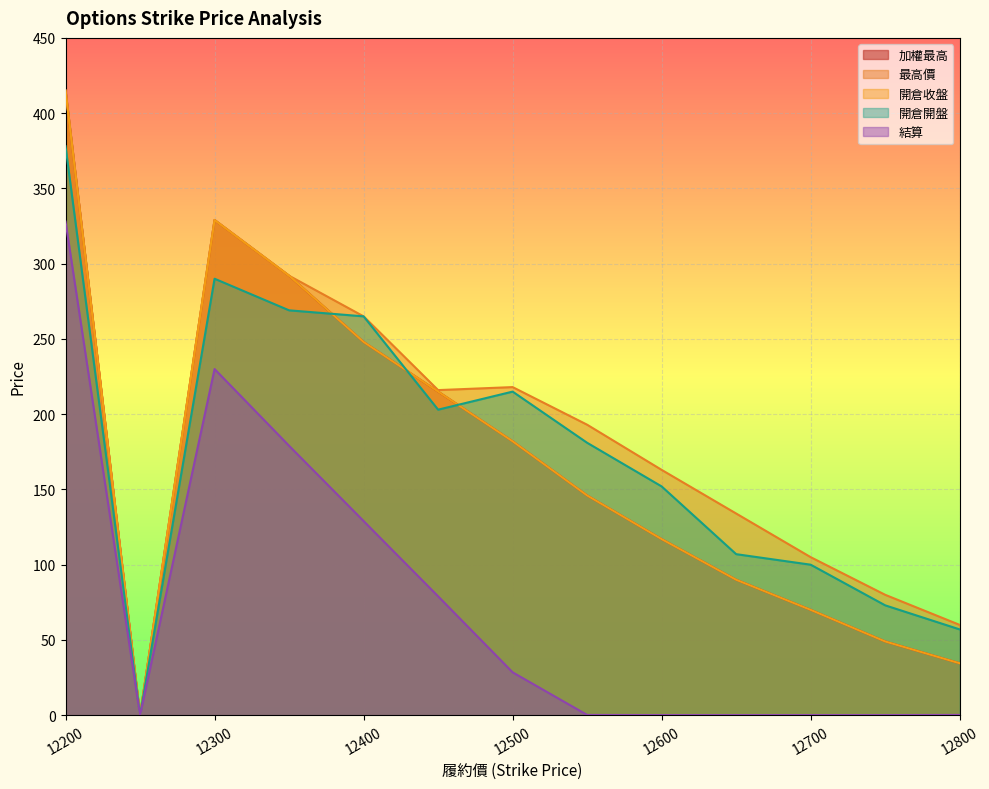

Is the value of 開倉開盤 at 12350 greater than the value of 最高價 at 12700?

Yes